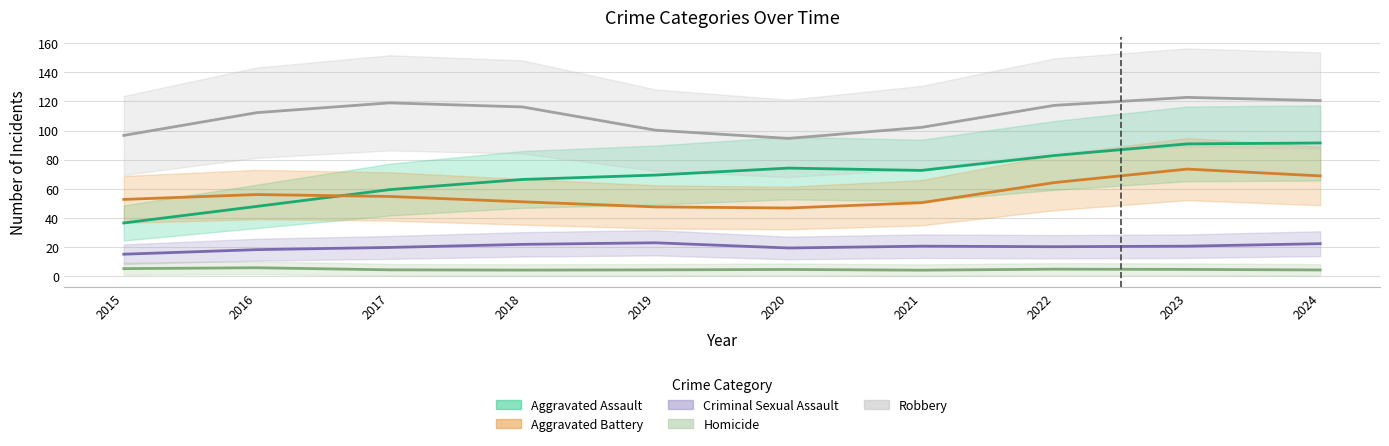

Rank the series at 2015 from highest to lowest value.

Robbery, Aggravated Battery, Aggravated Assault, Criminal Sexual Assault, Homicide